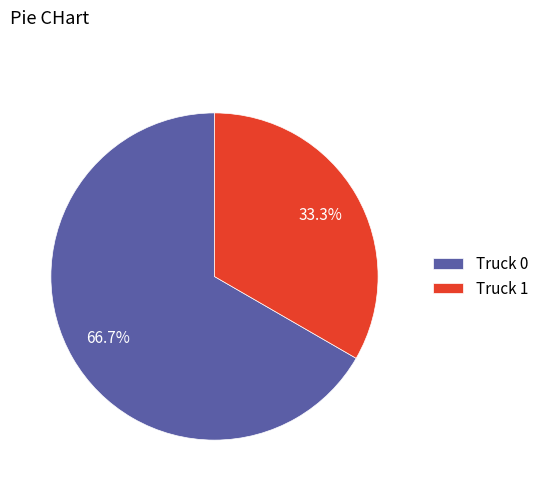

To the nearest percent, what percentage of the pie is Truck 1?

33%